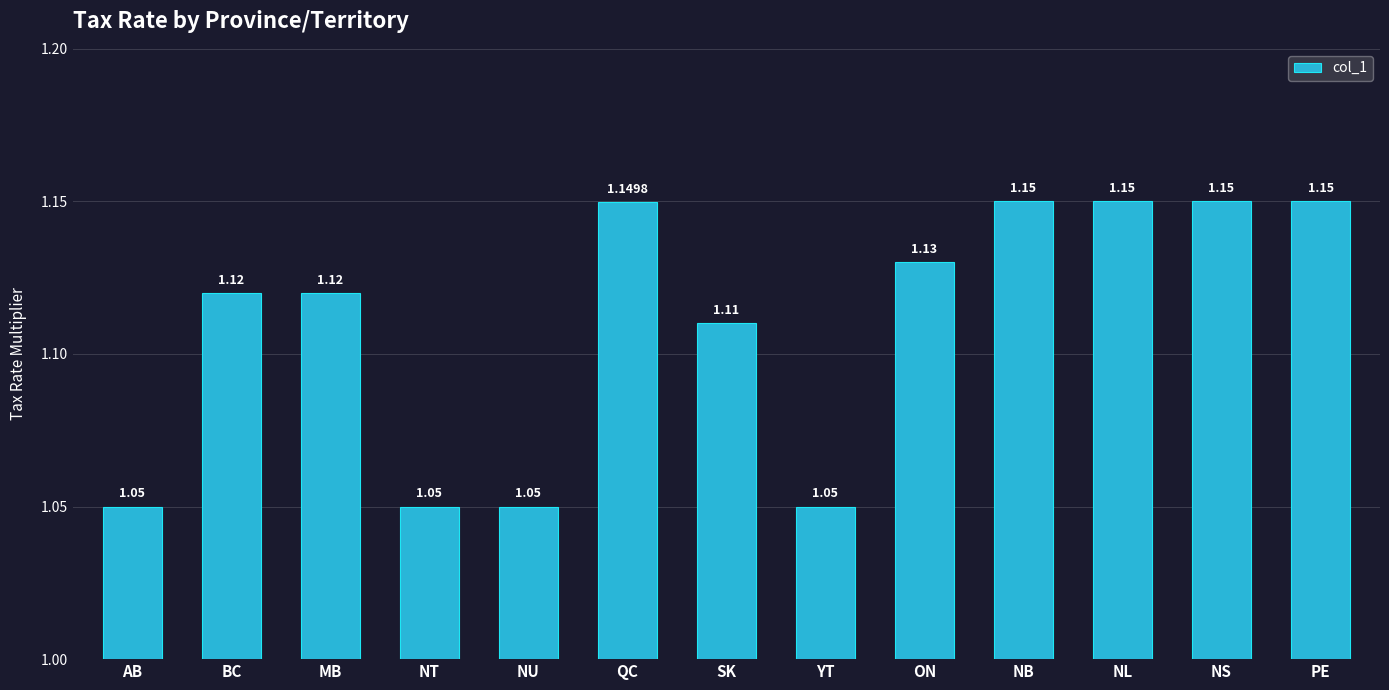

How many values are between 1 and 2?

13